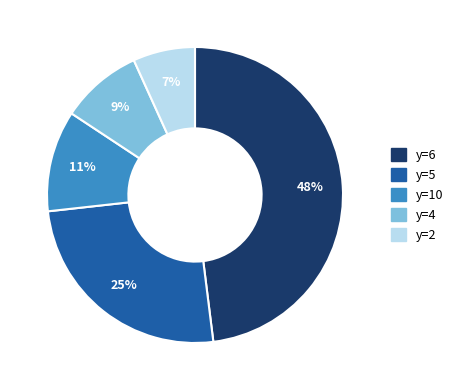

Is it true that y=10 is 1% of the pie?

False